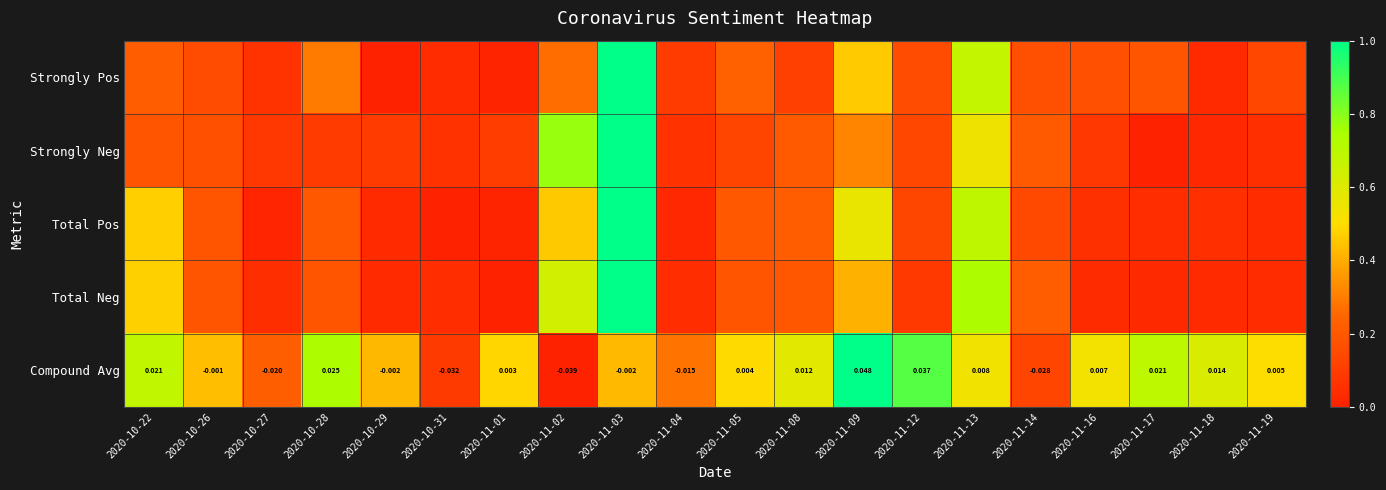

How many values in Strongly Pos are above zero?

19